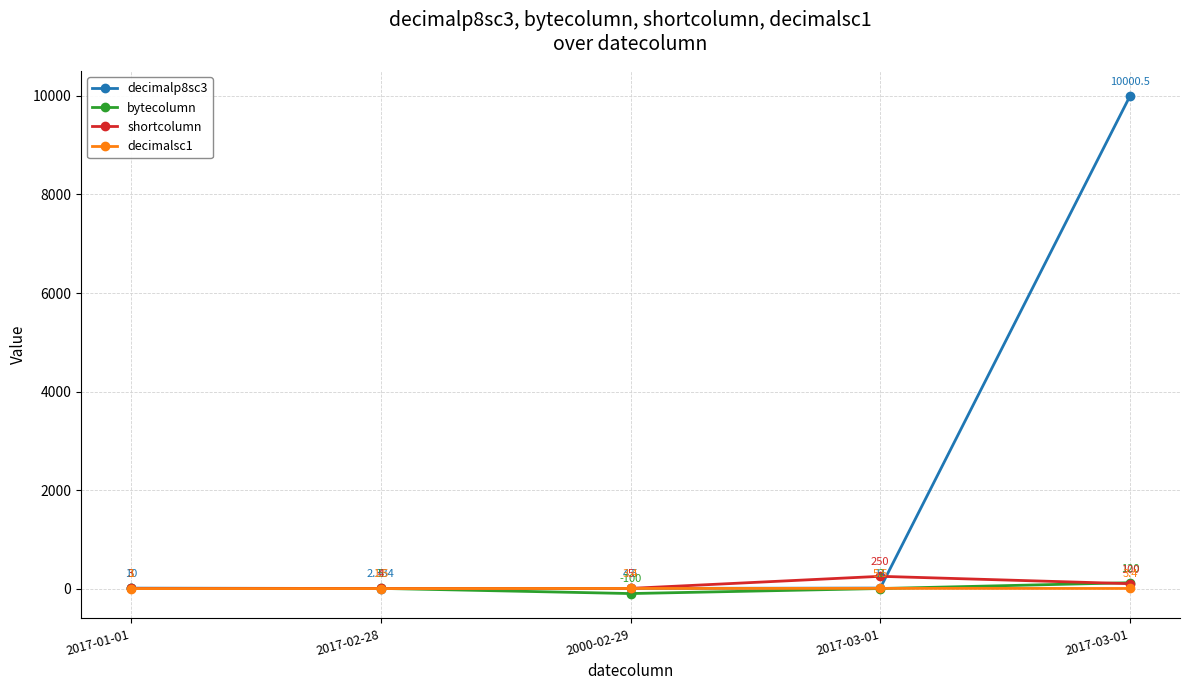

How many data points in bytecolumn are less than 3?

2